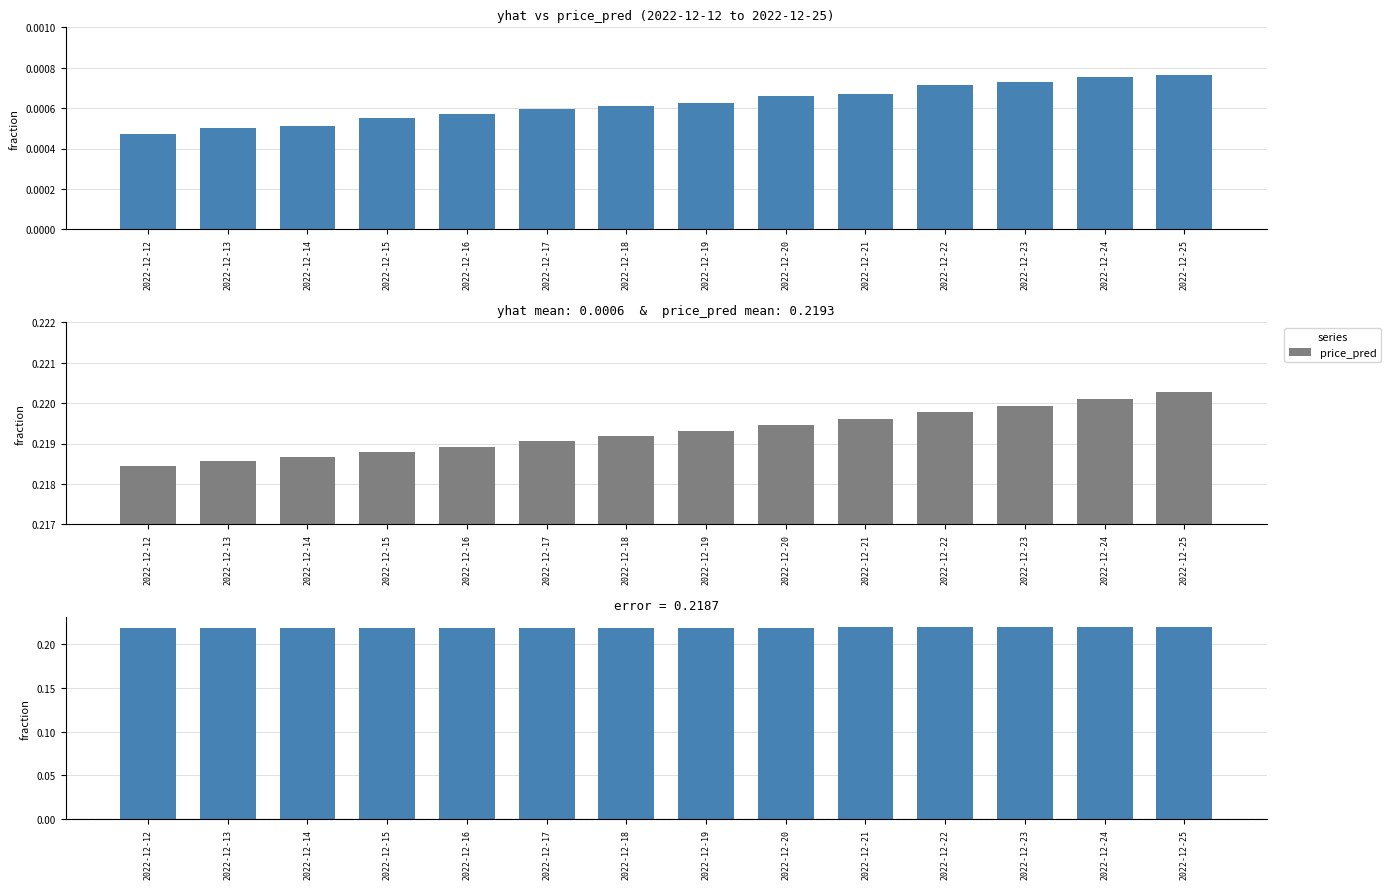

Is it true that yhat equals 0.0 at 2022-12-13?

True